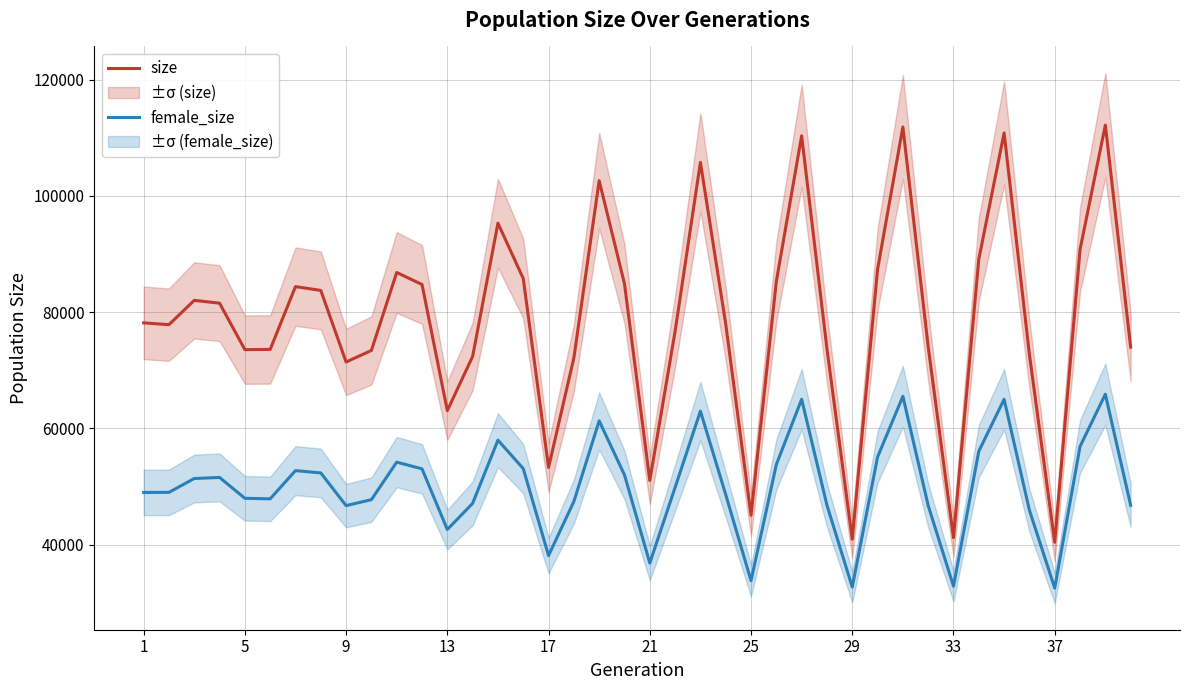

What is the minimum value for size?

40387